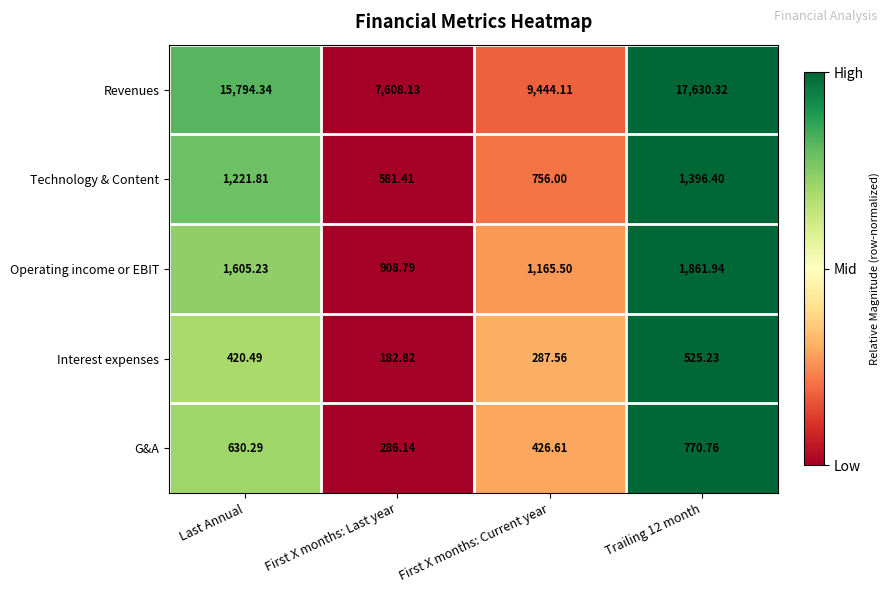

At which label does Technology & Content reach its minimum?

First X months: Last year